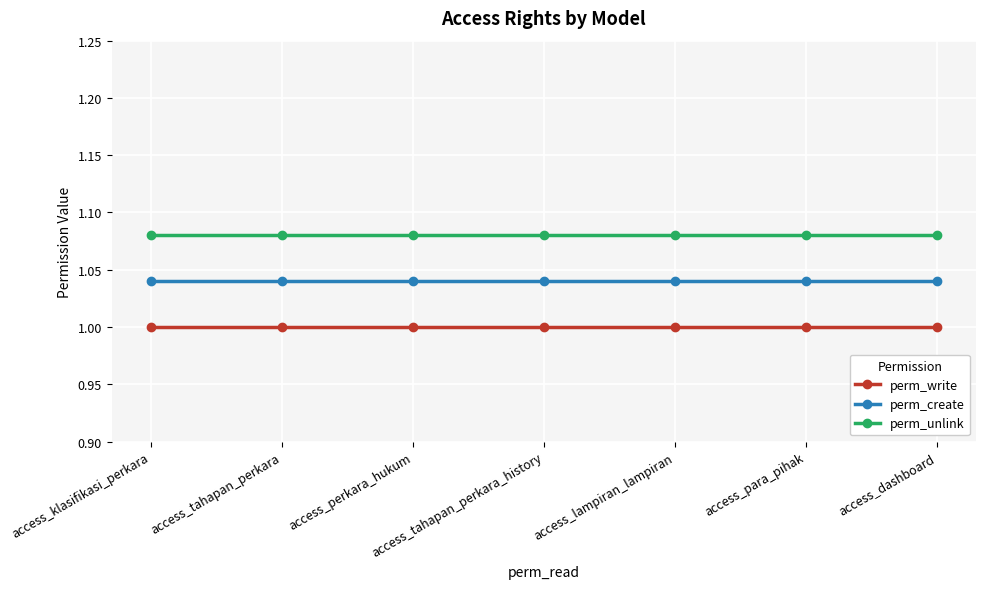

What are all the series names shown in the legend?

perm_write, perm_create, perm_unlink